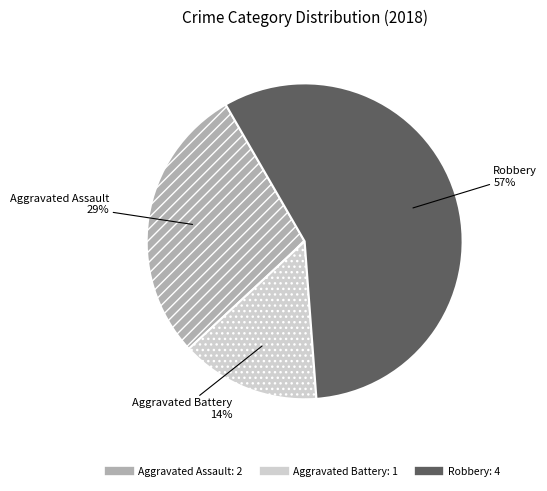

To the nearest percent, what portion does Robbery represent?

57%